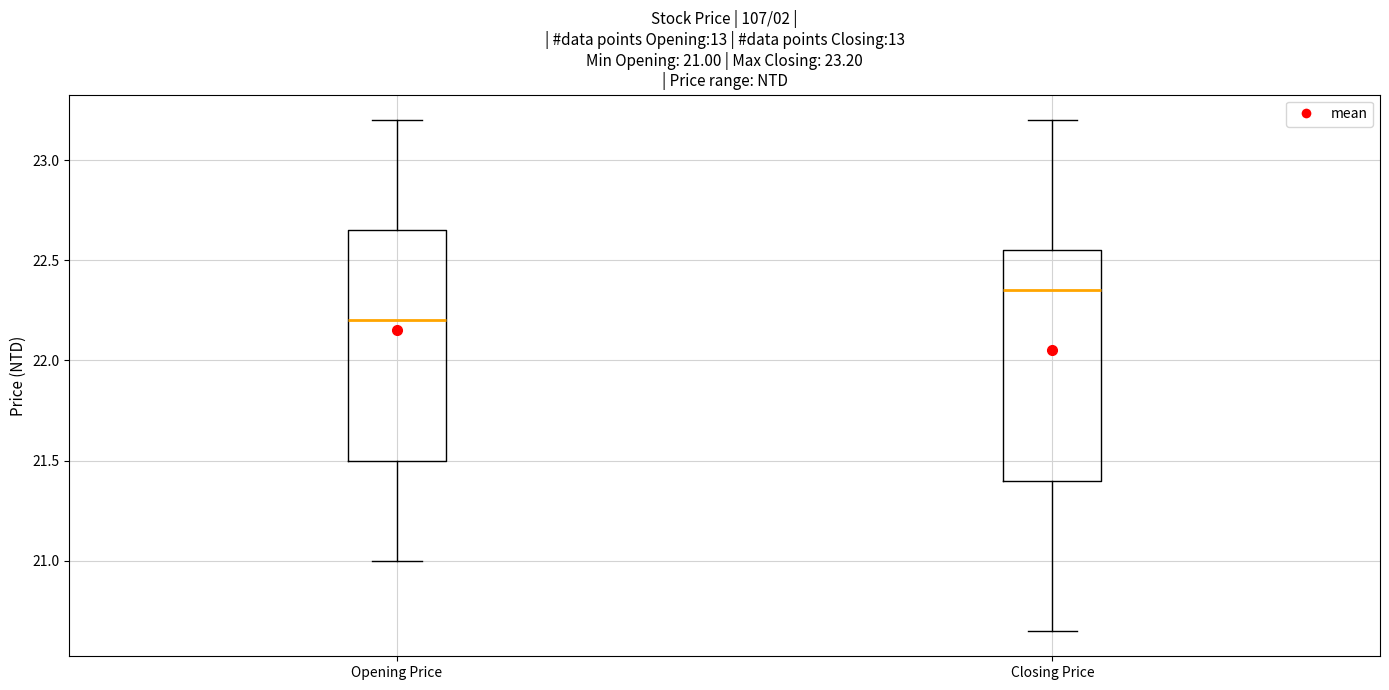

Which box has the highest median line?

Closing Price